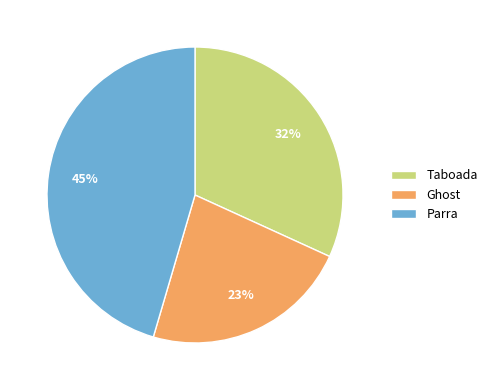

To the nearest percent, what portion does Taboada represent?

32%